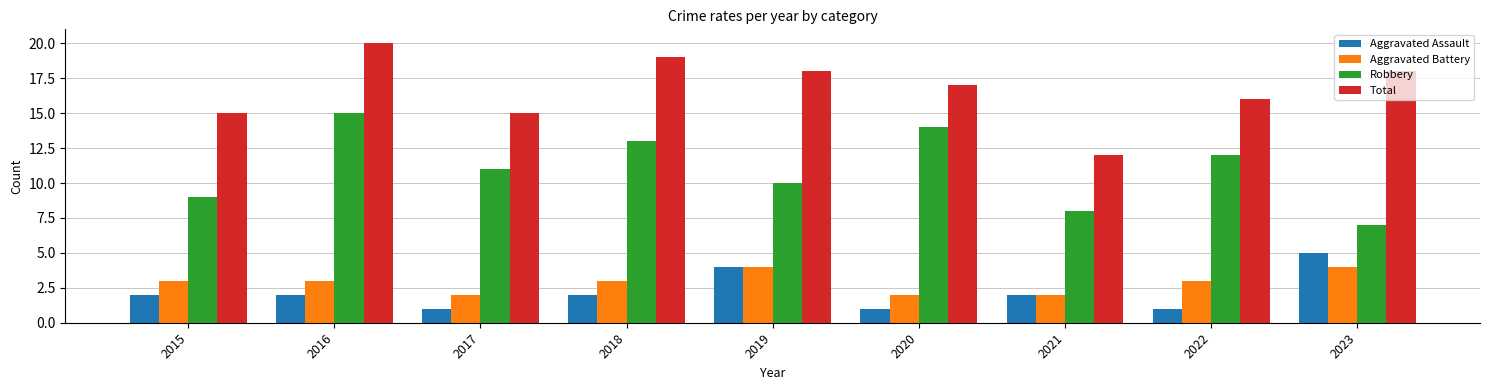

Is the value of Aggravated Assault at 2020 greater than the value of Total at 2016?

No